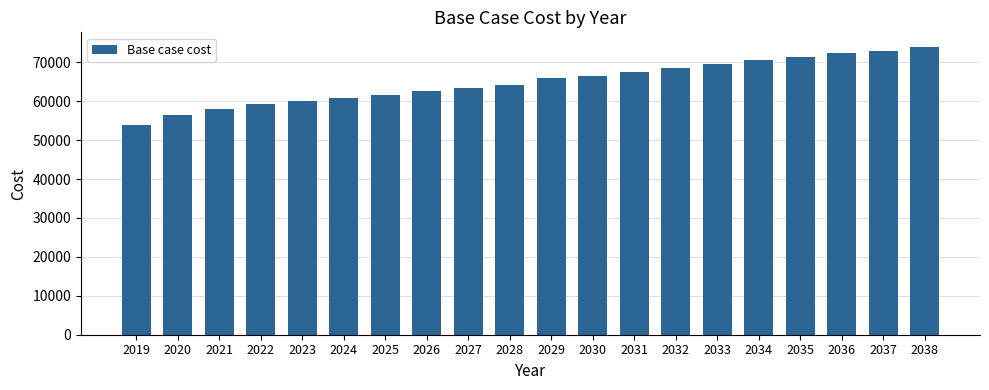

What is the sum of all values?

1299635.8